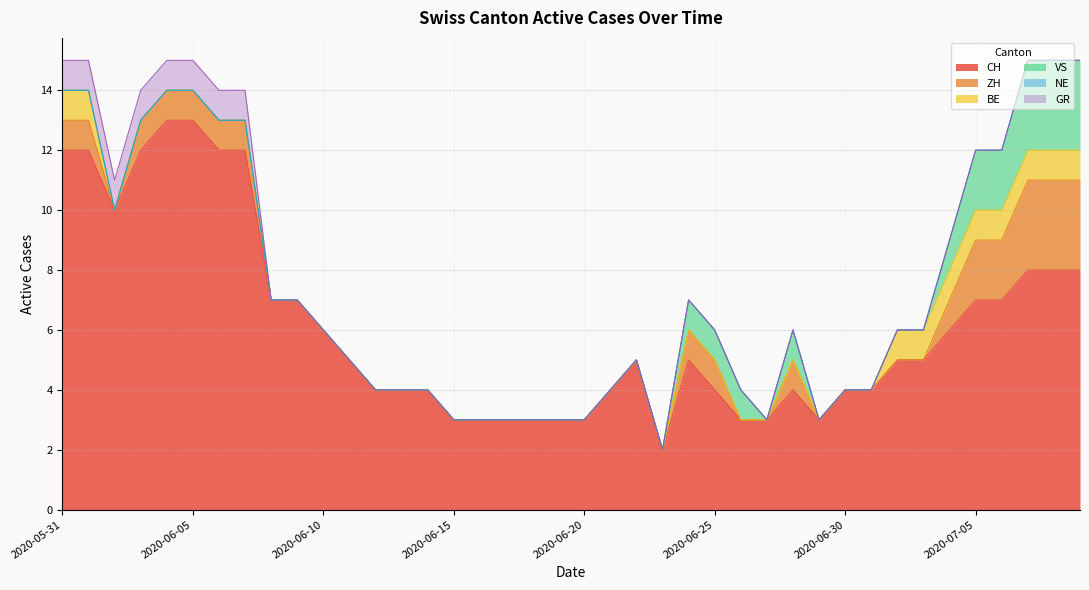

What is the difference between the maximum and second lowest values in the VS series?

3